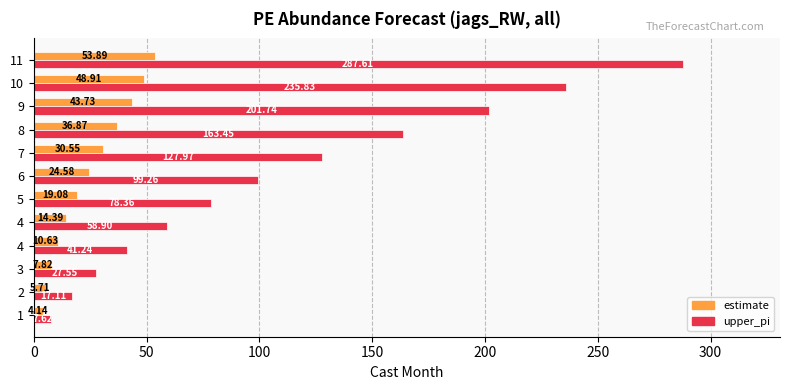

What is the value of the estimate bar at the 10th from the left?

43.7